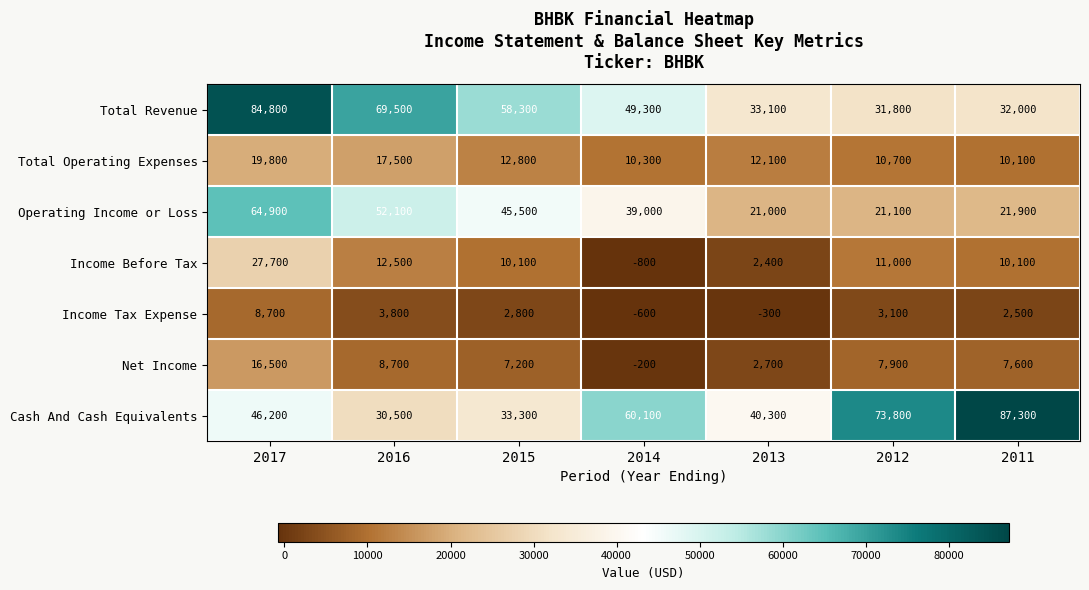

What is the greatest value displayed?

87300